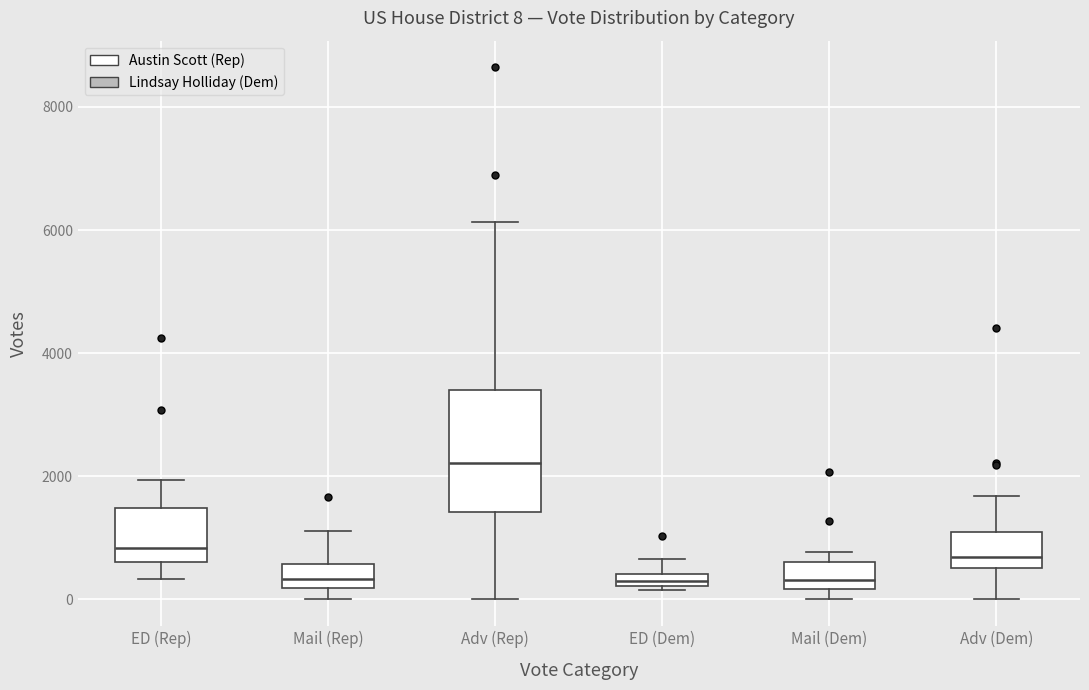

Which box is the tallest, from its lower edge to its upper edge?

Adv (Rep)